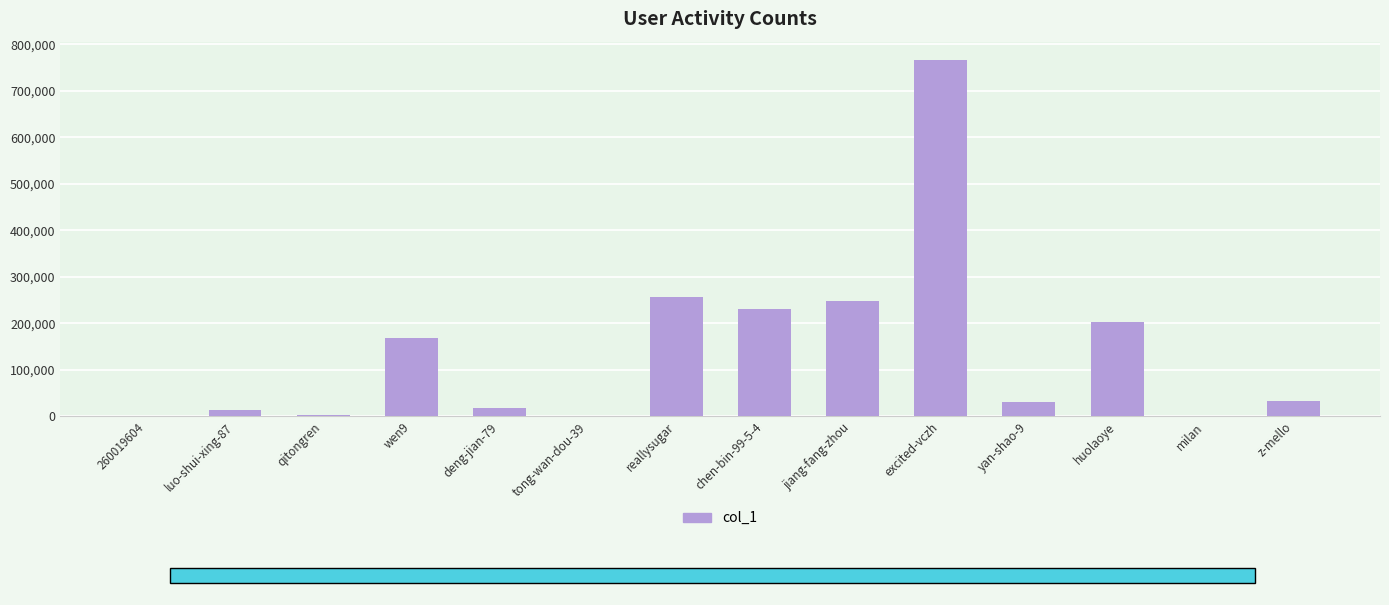

The chart shows a value of 1075966 at excited-vczh. True or false?

False